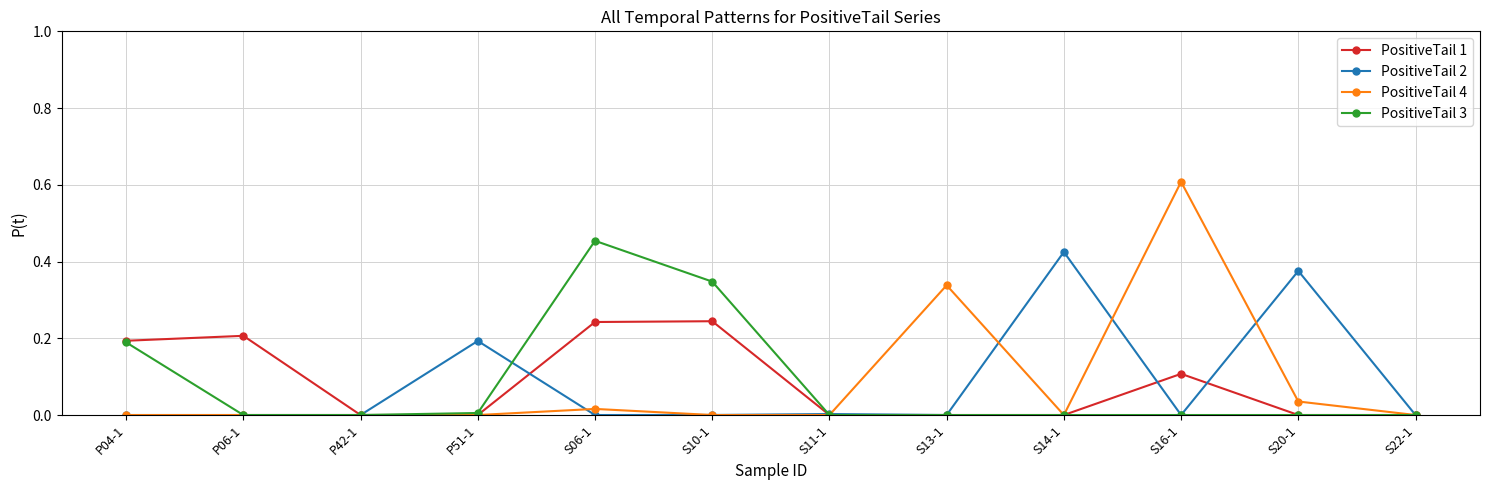

What position from the right is S13-1?

5